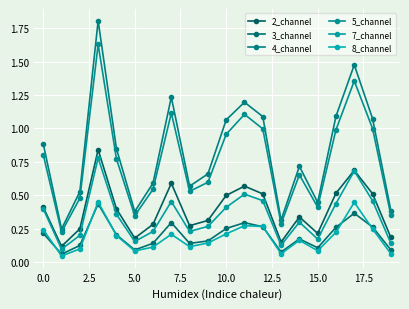

What is the difference between the second highest and minimum values in the 7_channel series?

0.6